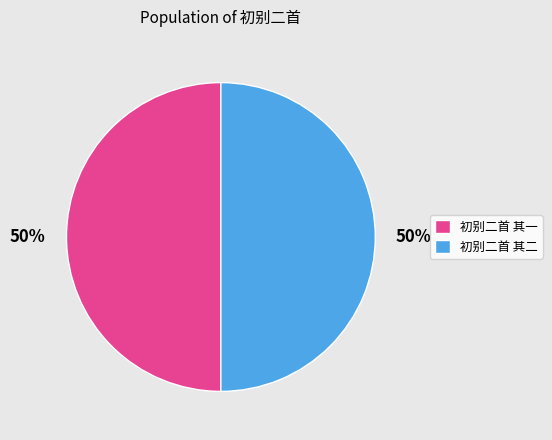

To the nearest percent, what is the average slice percentage?

50%